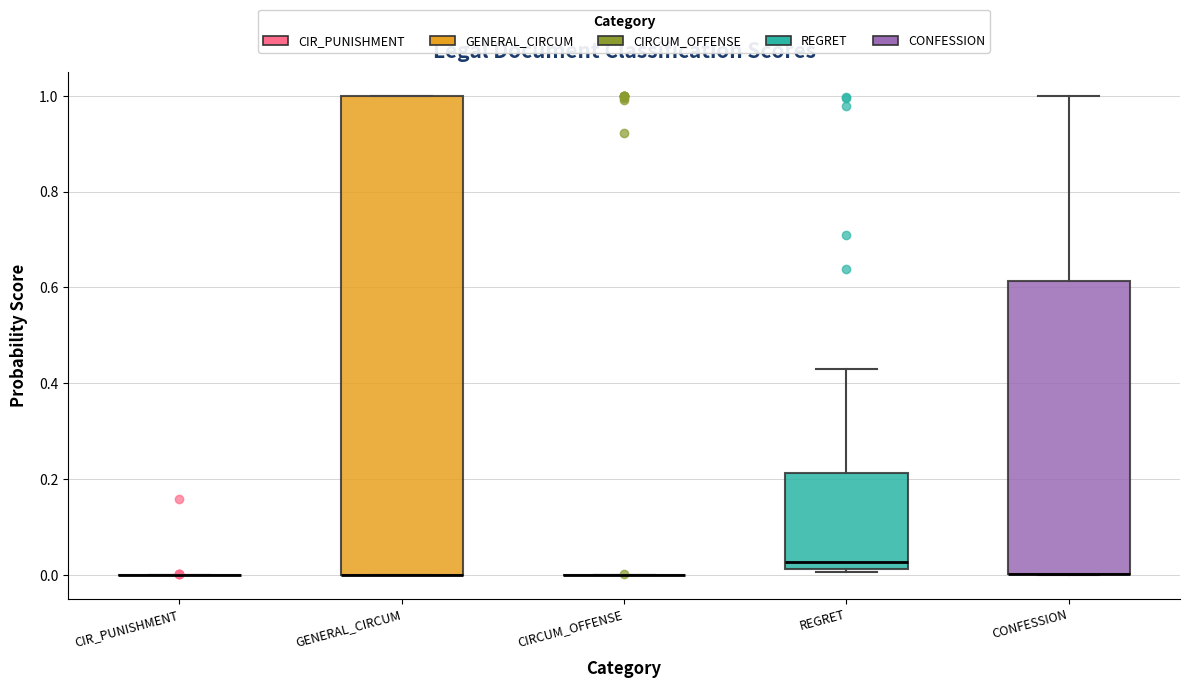

Reading left to right, transcribe this box plot: for each box, give where its median line is, the range the box spans, and where its two whiskers end, as read against the y-axis. The values are not printed on the chart, so give them approximately, as read against the axis.

CIR_PUNISHMENT: box collapsed to a line at 0.00, whiskers 0.00 to 0.00
GENERAL_CIRCUM: median 0.00 (drawn on the box's lower edge), box 0.00 to 1.00, whiskers 0.00 to 1.00
CIRCUM_OFFENSE: box collapsed to a line at 0.00, whiskers 0.00 to 0.00
REGRET: median 0.02 (just above the box's lower edge), box 0.02 to 0.22, whiskers 0.00 to 0.44
CONFESSION: median 0.00 (drawn on the box's lower edge), box 0.00 to 0.62, whiskers 0.00 to 1.00